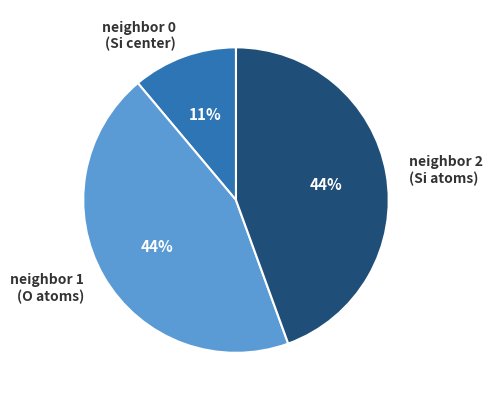

Do neighbor 1 (O atoms) and neighbor 0 (Si center) together represent more than half of the pie?

Yes